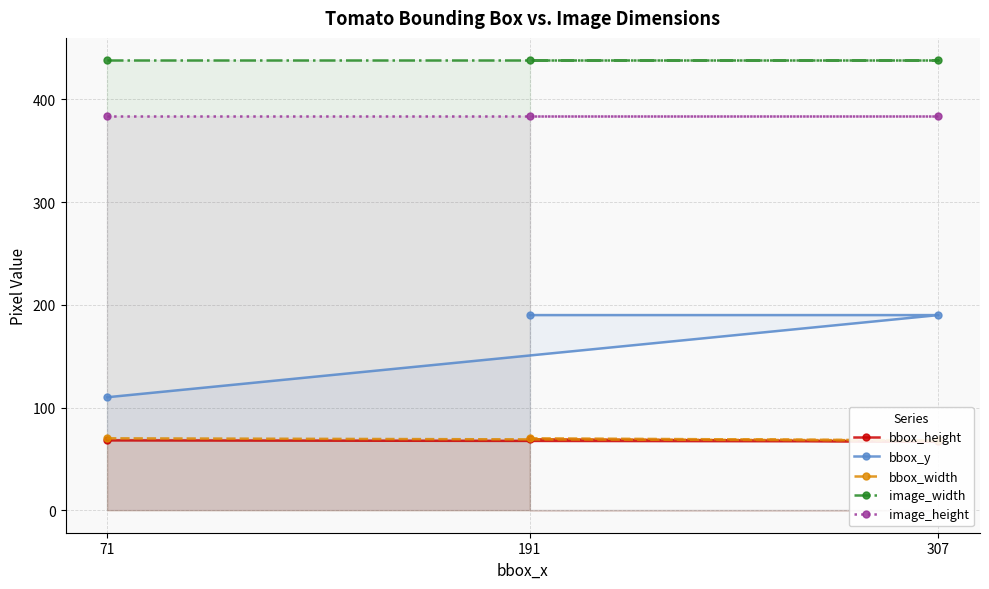

What is the approximate value of image_height at 307?

384